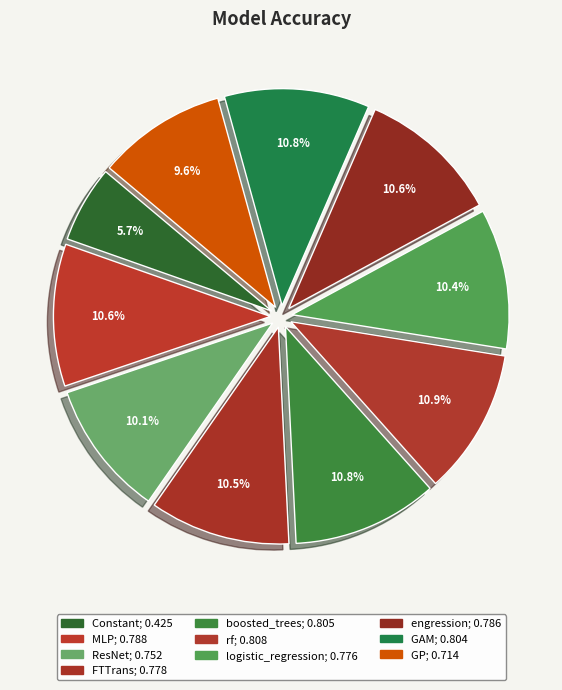

Does MLP account for over 50% of the chart?

No